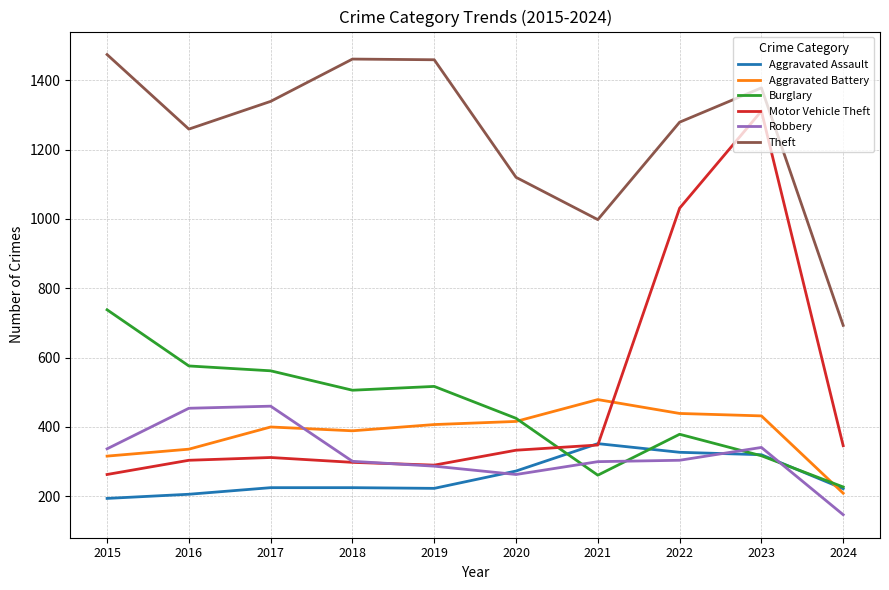

What is the maximum value shown in the chart?

1474